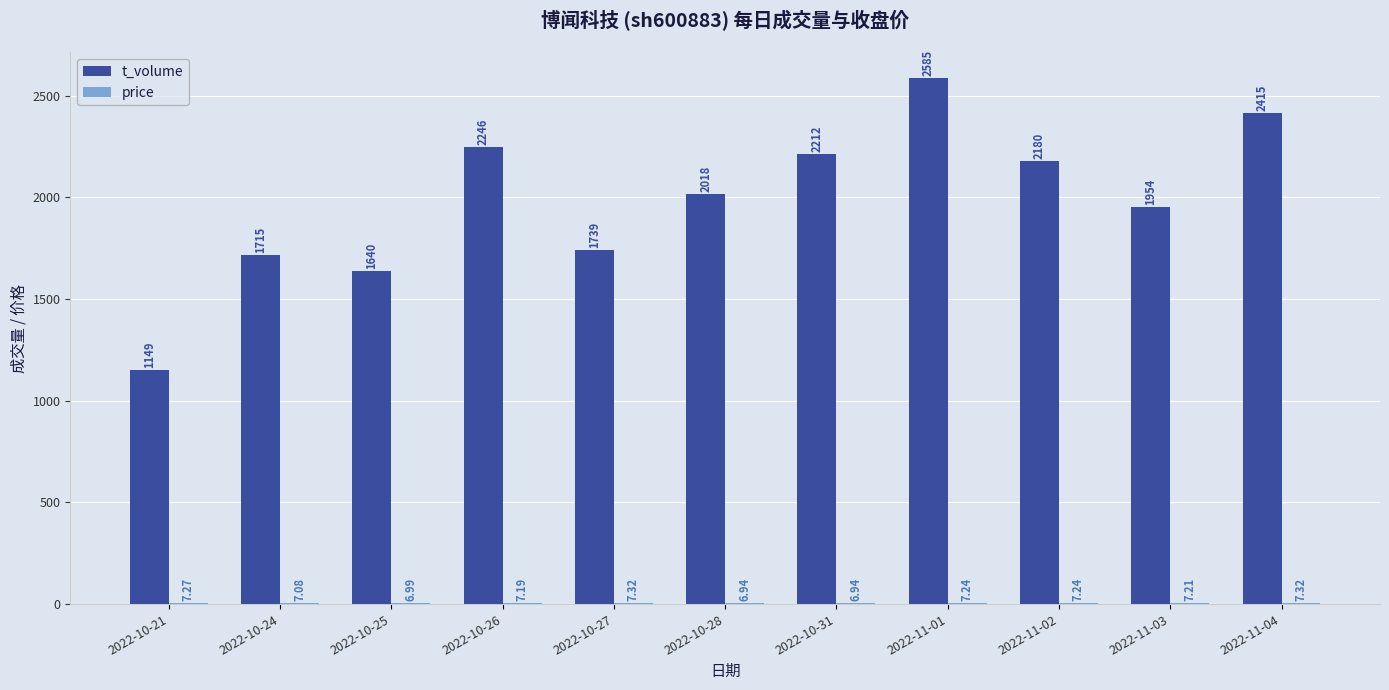

How many categories are shown in the chart?

11